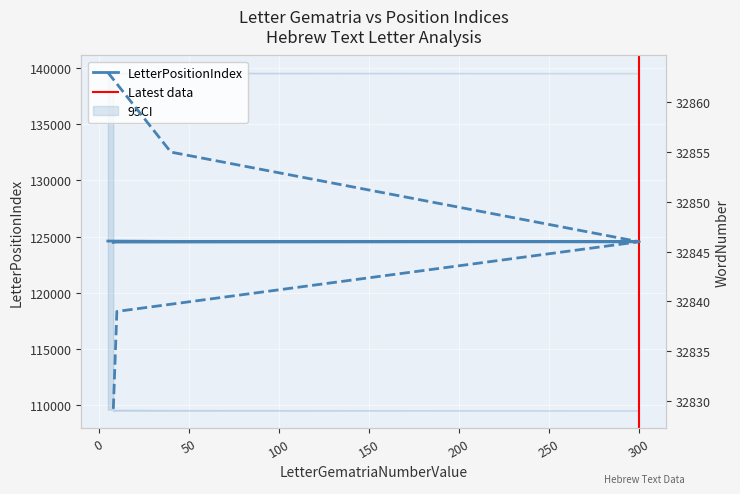

Reading left to right, what are all the values shown in this chart?

LetterPositionIndex: 124607	124577	124547	124517	124487
WordNumber: 32863	32855	32846	32839	32829